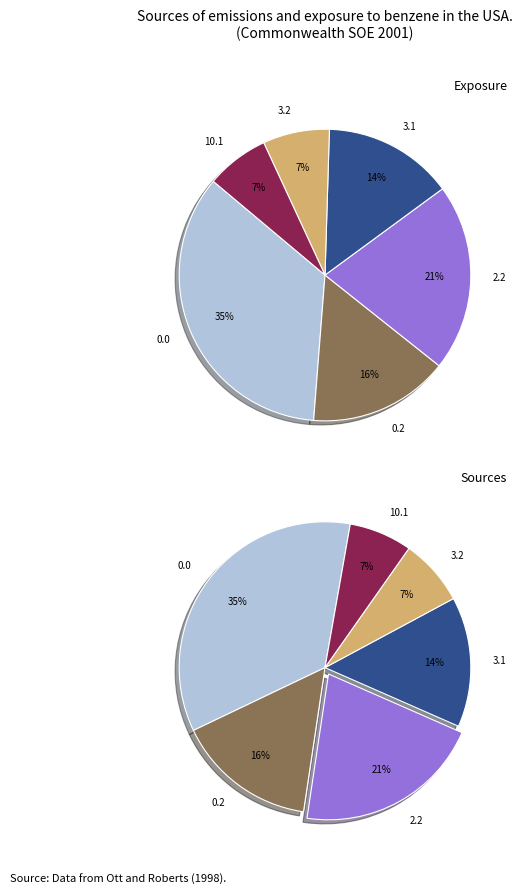

How many slices are in this pie chart?

6